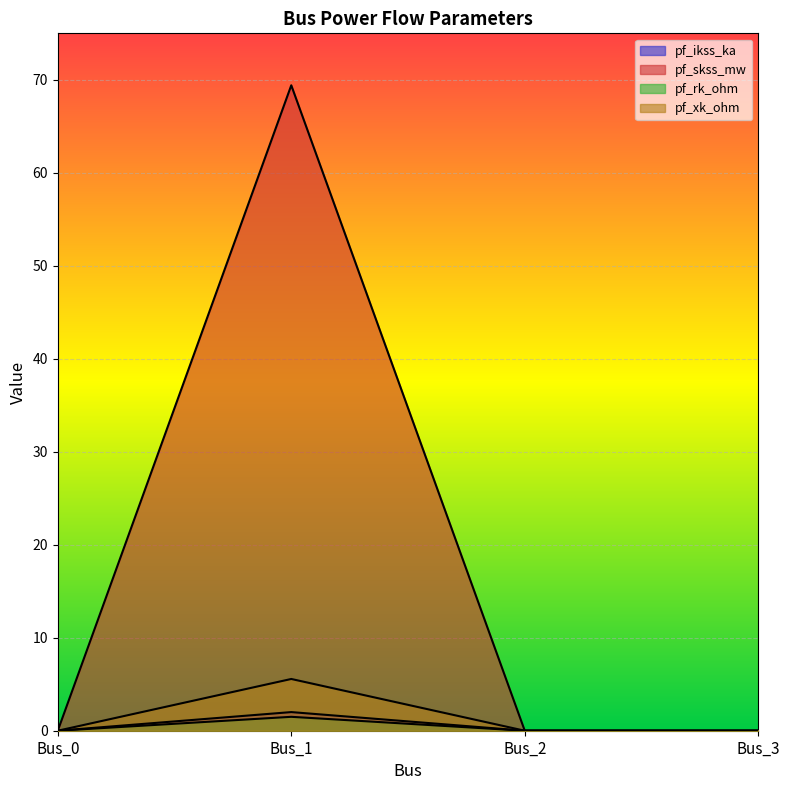

At which category does the chart reach its minimum across all series?

Bus_0